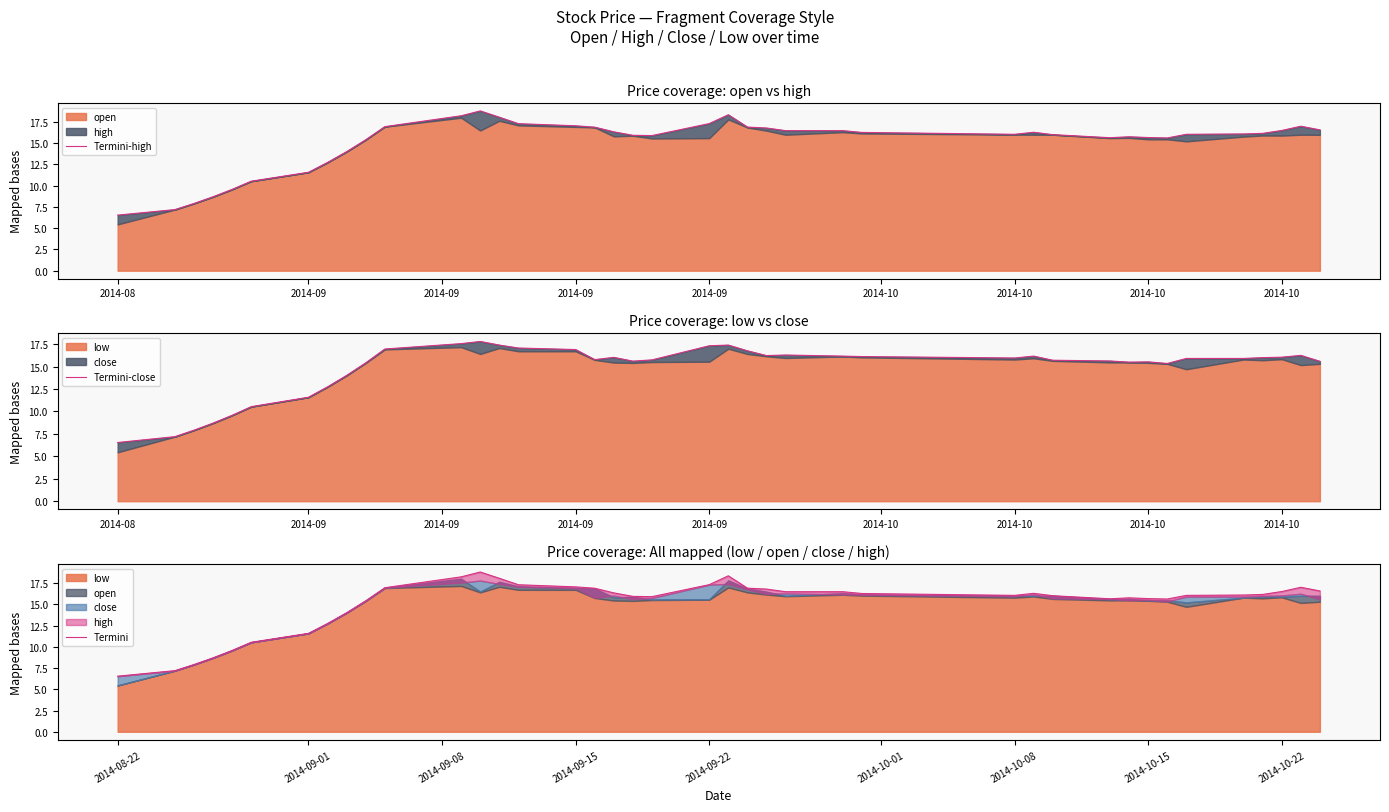

True or false: Termini and Termini-high cross at least once.

False